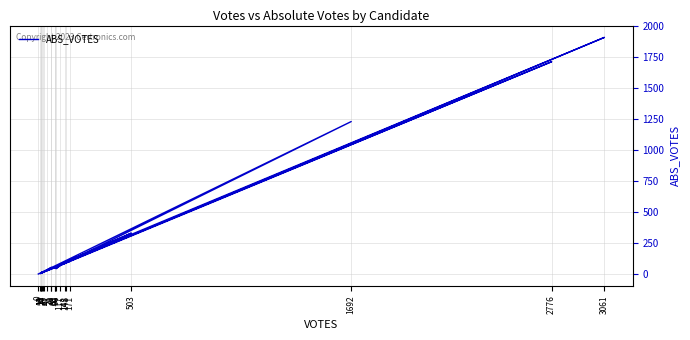

What is the greatest value displayed?

1909